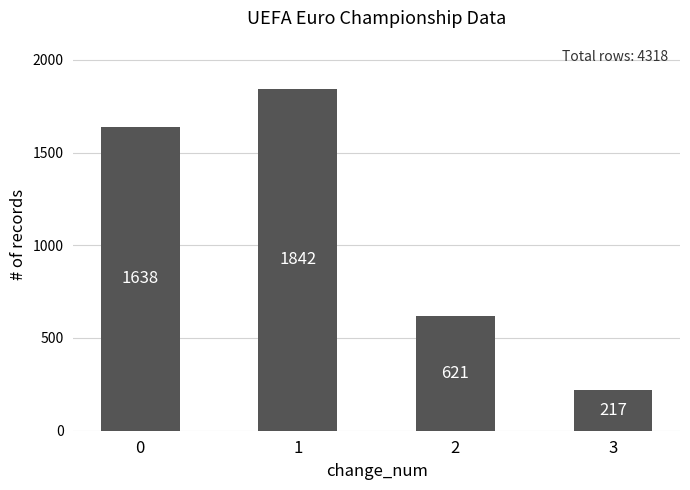

At which category does the chart reach its minimum across all series?

3